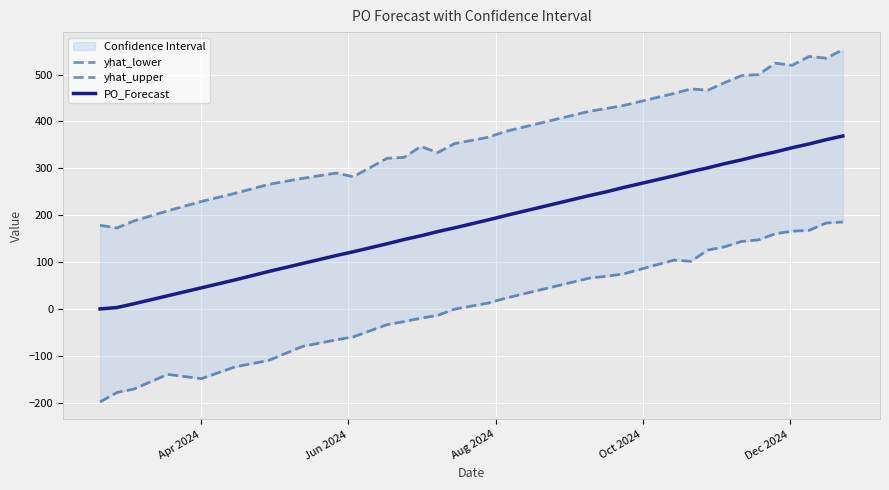

What is the highest value of the yhat_lower series?

185.5